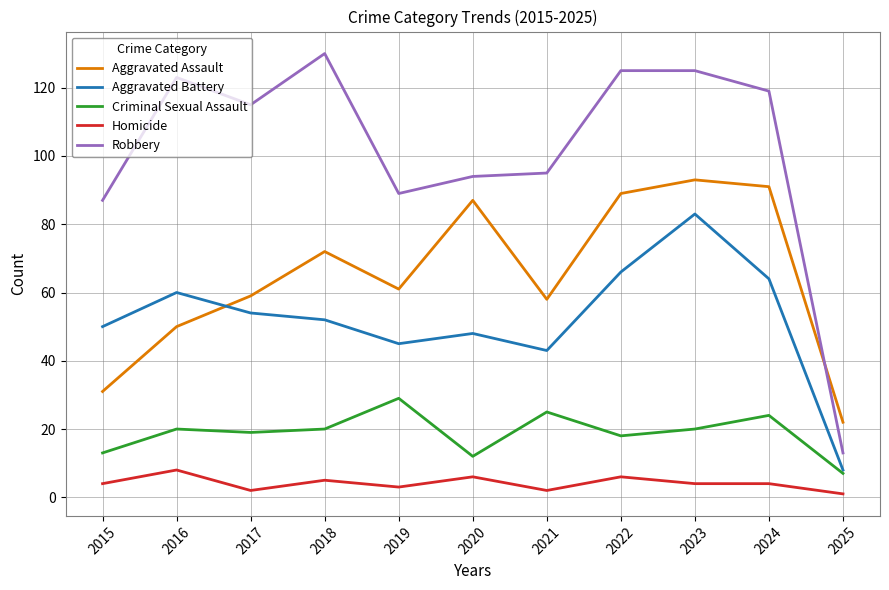

Which category has the highest value in the Aggravated Battery series?

2023